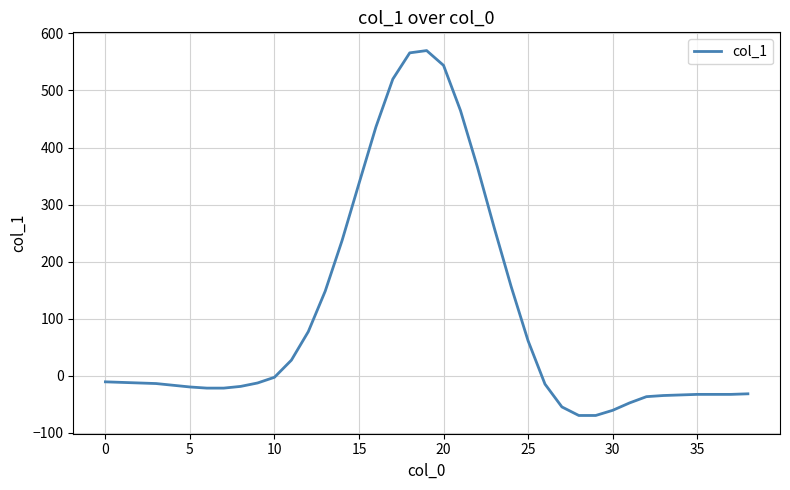

What is the difference between the maximum and minimum values?

640